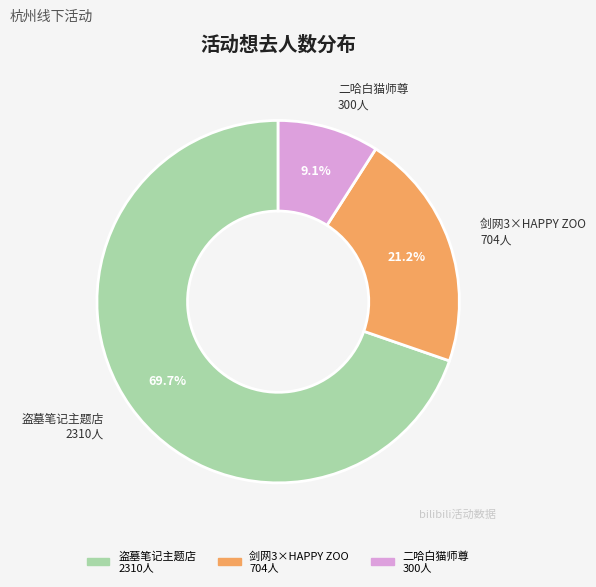

What is the smallest slice in the pie chart?

二哈白猫师尊 300人